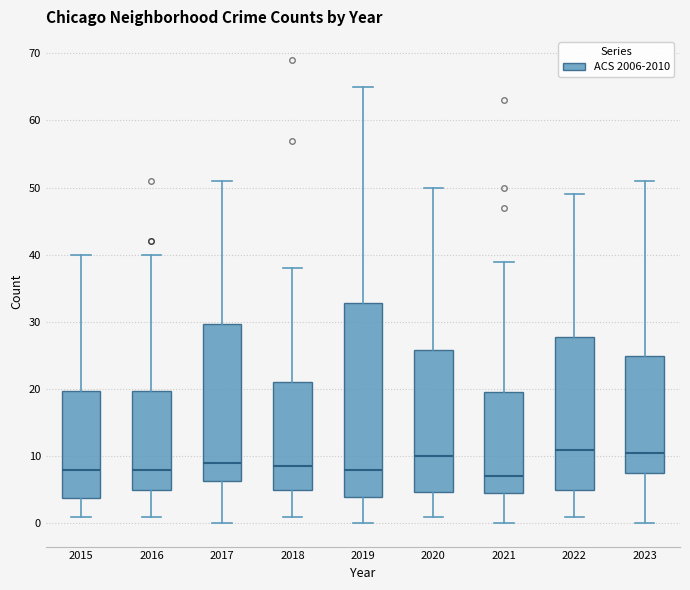

Where is the upper edge of the box at x = 2022 on the y-axis? The values are not printed on the chart, so give them approximately, as read against the axis.

28